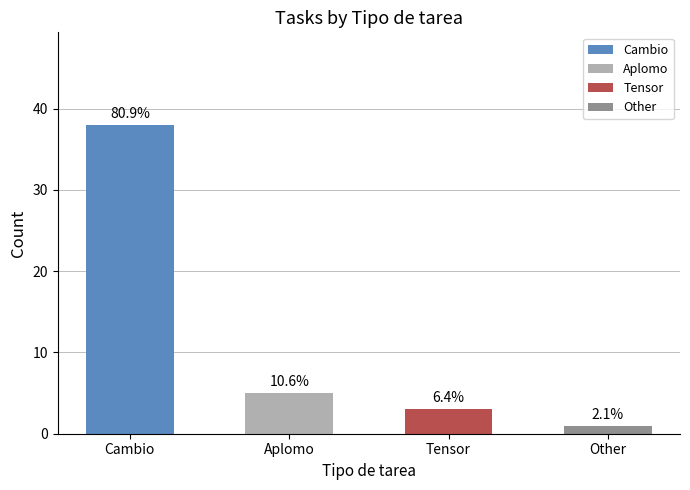

The chart shows a value of 3 at Tensor. True or false?

True